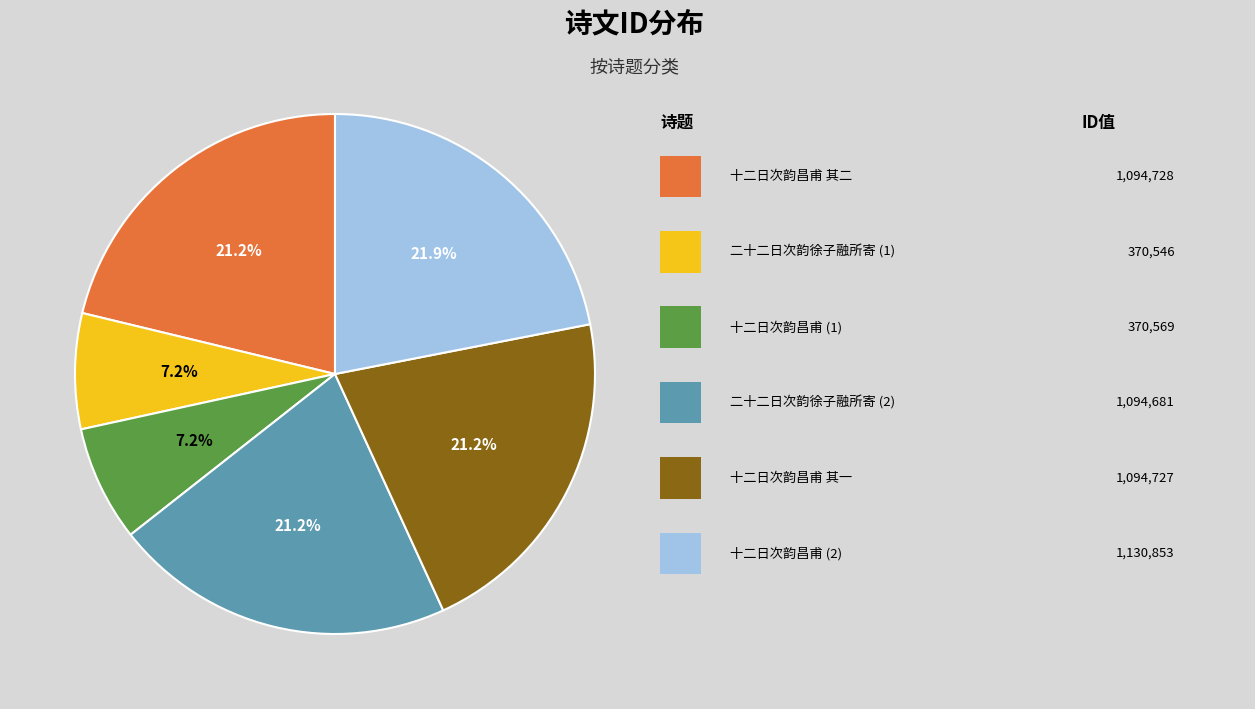

Does any single category account for the majority?

No